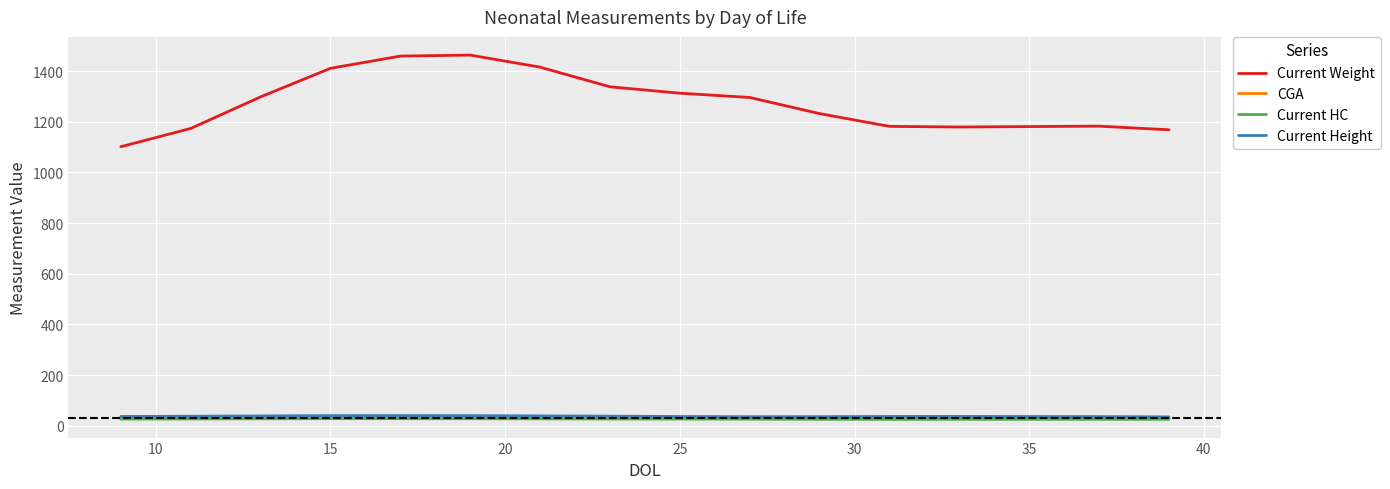

True or false: Current Height and Current Weight intersect in this chart.

False